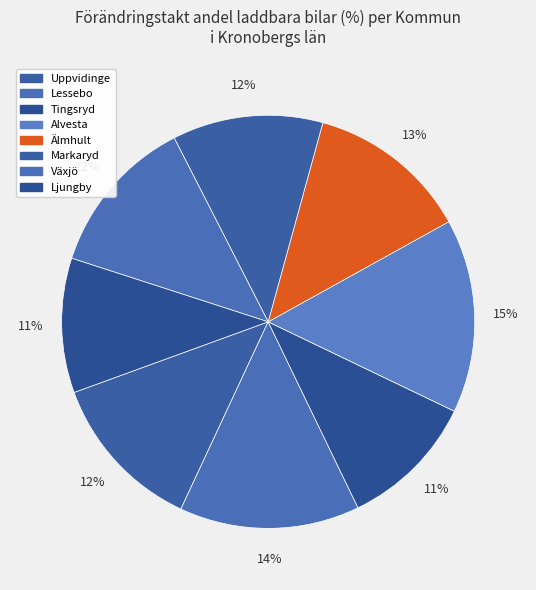

To the nearest percent, what percentage of the pie is Alvesta?

15%